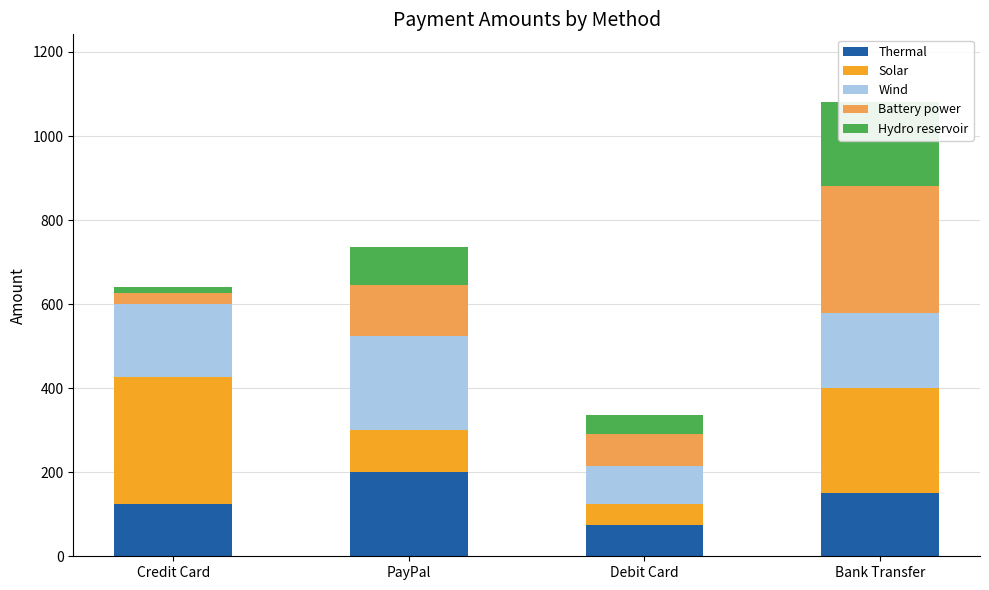

Where is Hydro reservoir nearest to the value 107?

PayPal